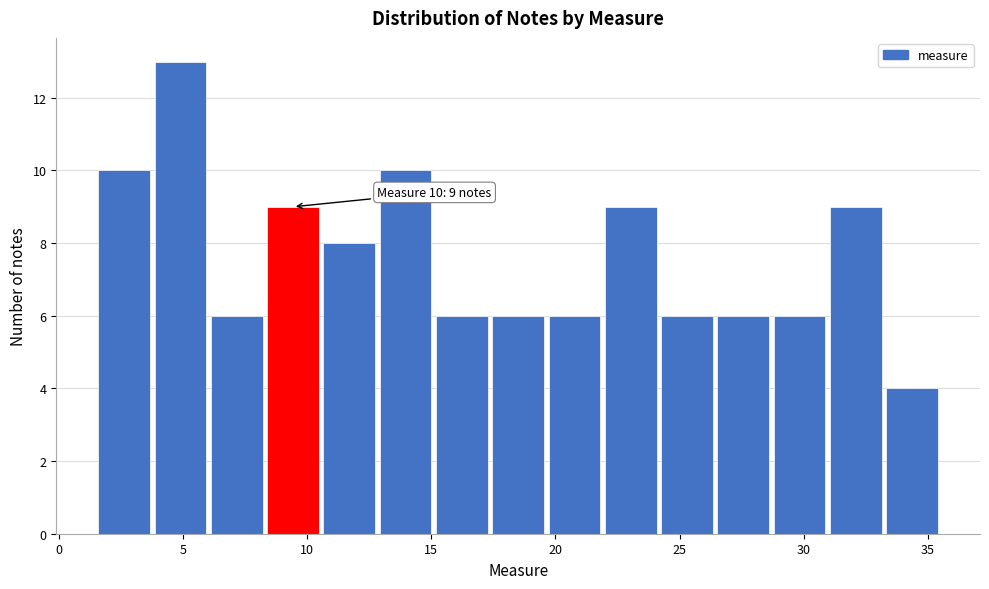

Over which range of the x-axis is the bar tallest?

4.0 to 6.0